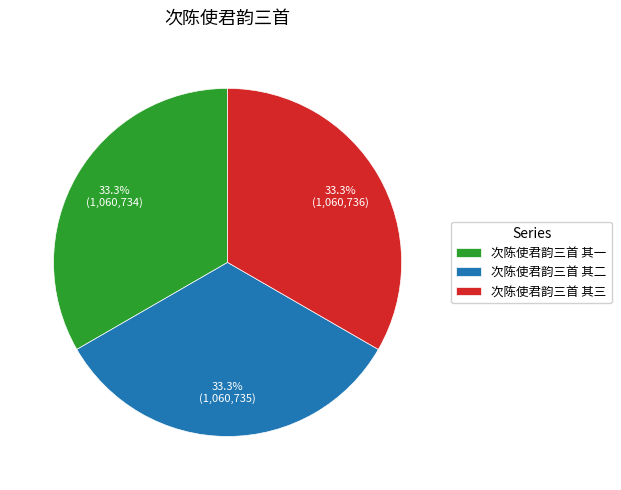

The 次陈使君韵三首 其一 slice represents 33% of the pie. True or false?

True